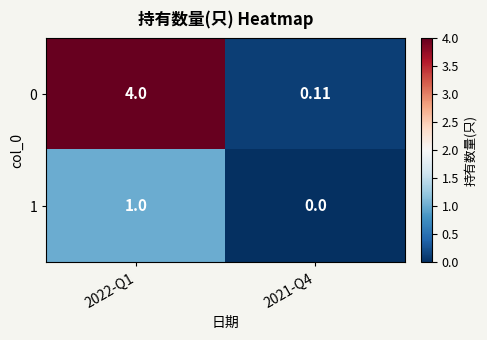

Rank the series by their average value, from highest to lowest.

0, 1